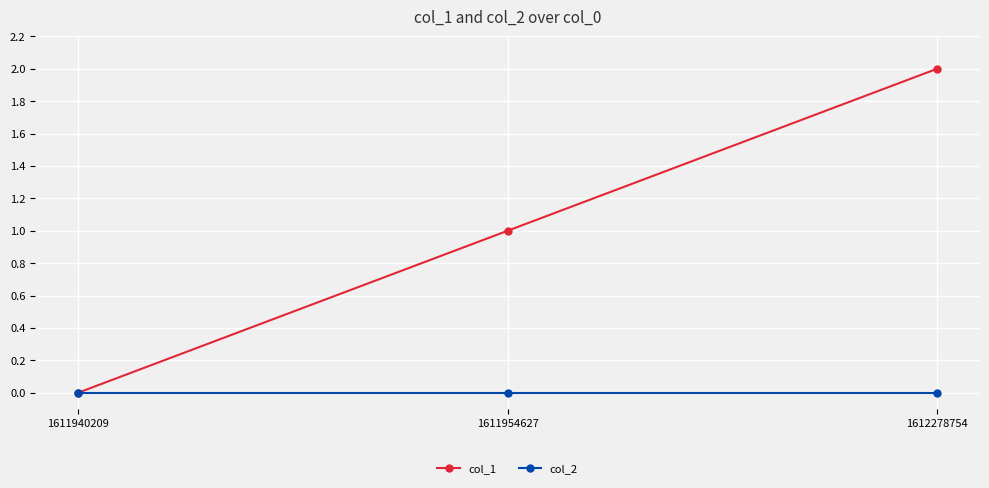

List the series in order of their overall mean, lowest first.

col_2, col_1